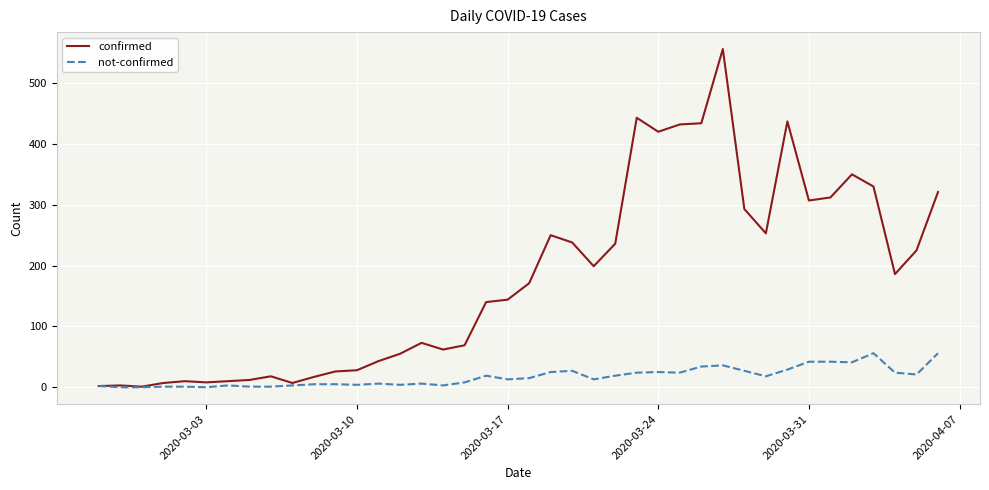

Which series has the largest range (max minus min)?

confirmed